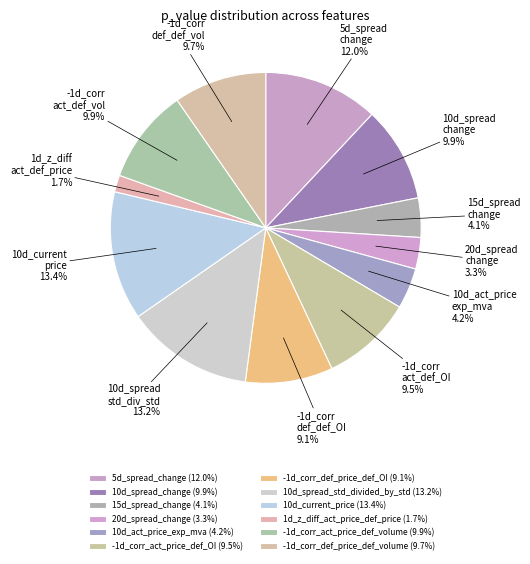

To the nearest percent, what is the difference between the -1d_corr_act_price_def_OI and 10d_spread_std_divided_by_std slice percentages?

4%